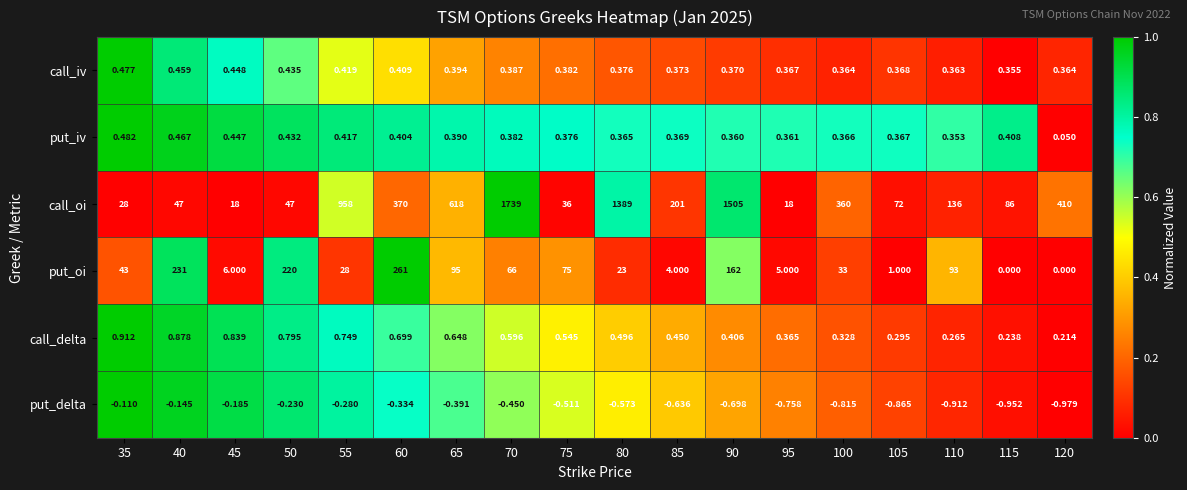

Which series has the widest spread of values?

call_oi